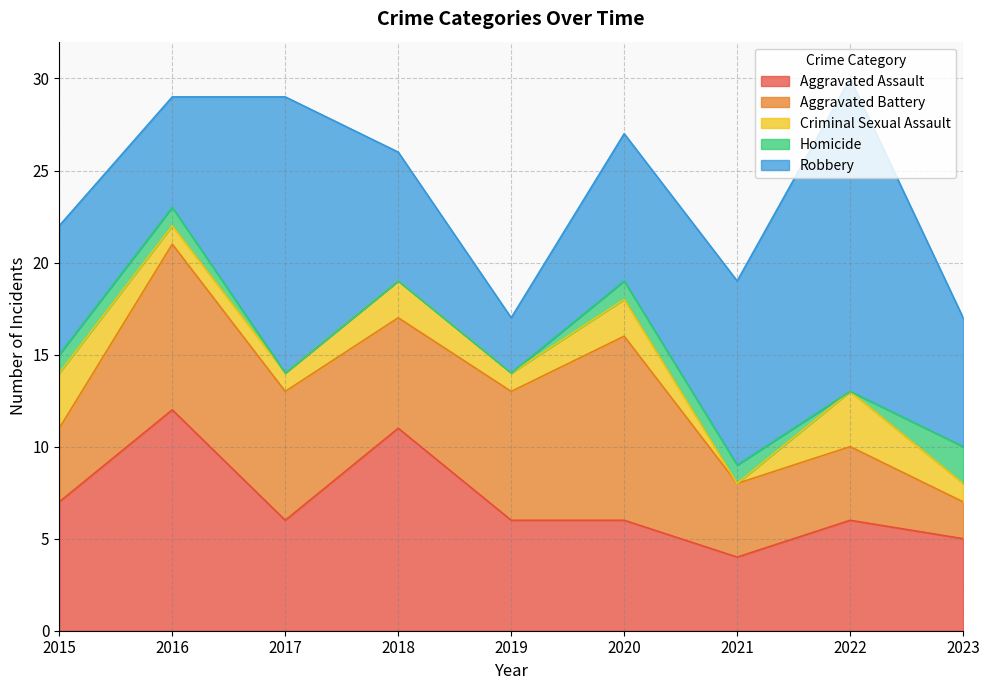

At which category does the chart reach its peak across all series?

2022